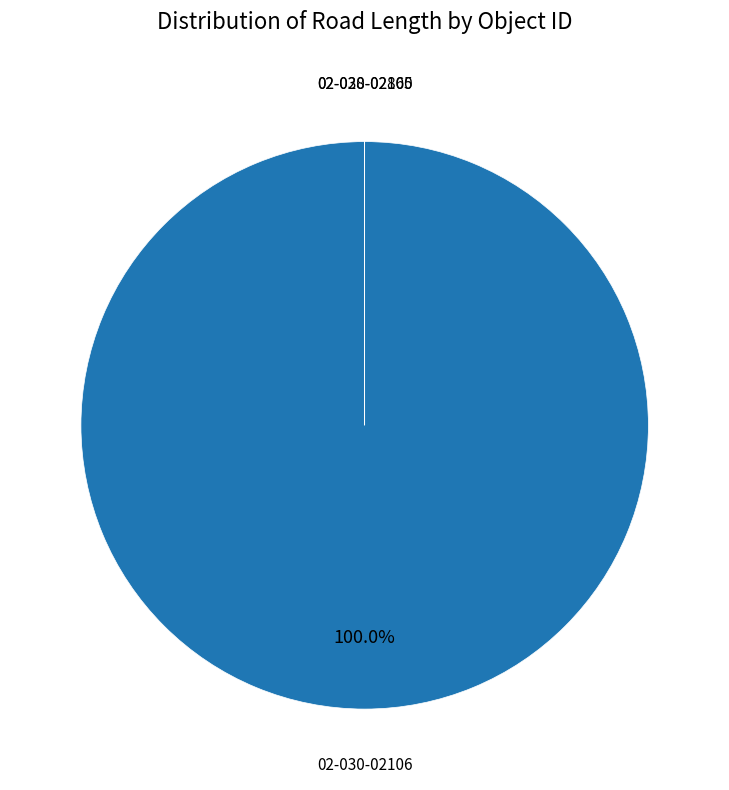

Is there any slice that represents more than half of the pie?

Yes